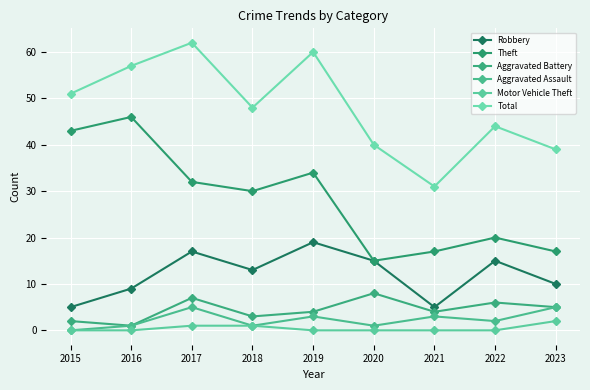

True or false: Aggravated Battery and Aggravated Assault intersect in this chart.

False